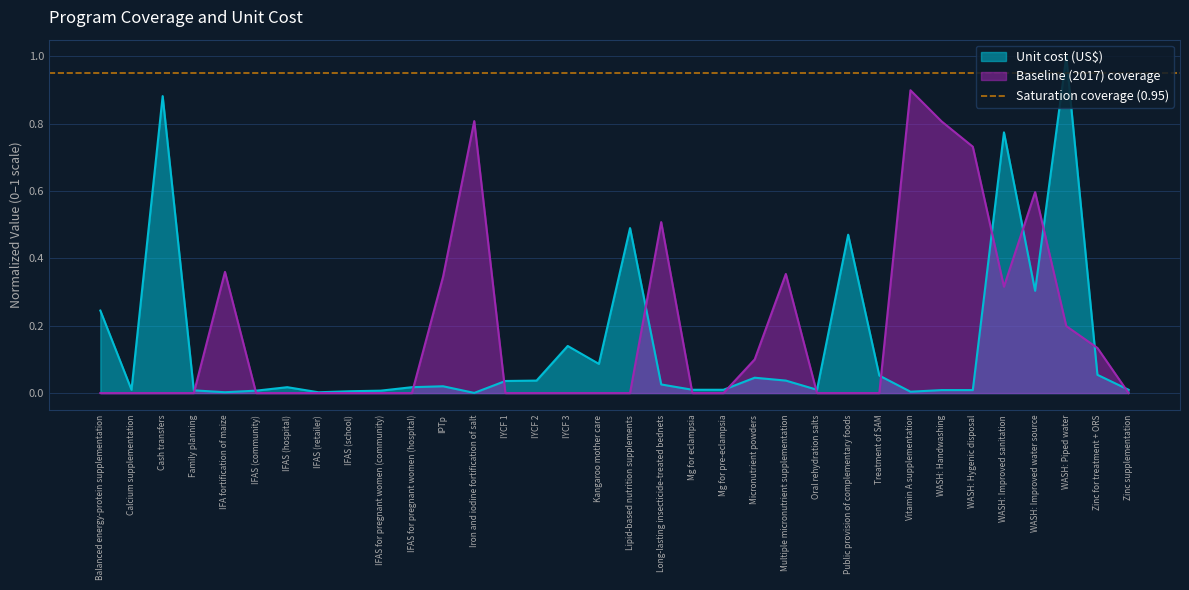

Rank the series by their maximum value, from lowest to highest.

Baseline (2017) coverage, Unit cost (US$)